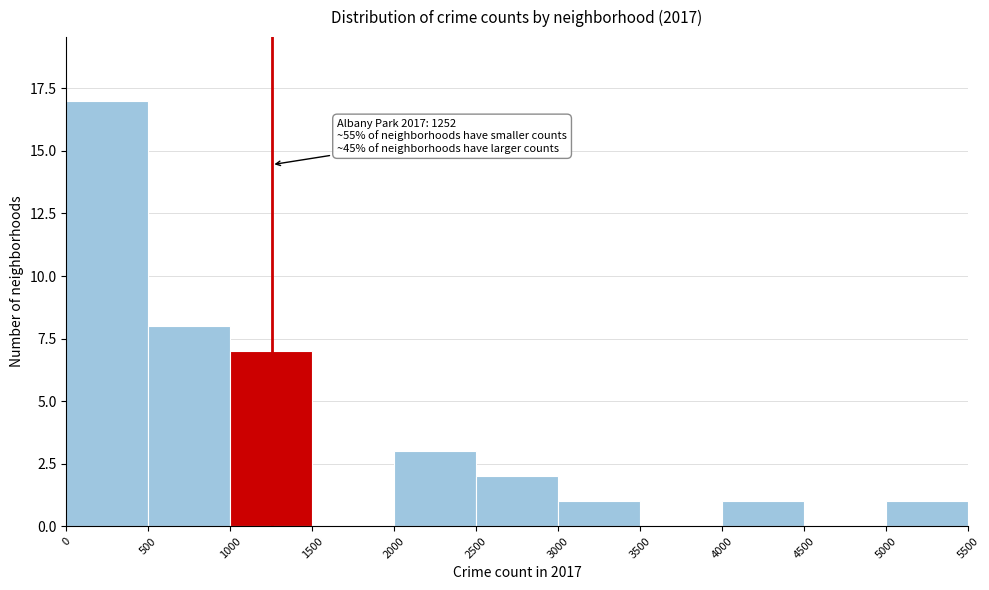

Over which range of the x-axis is the bar tallest?

0 to 500